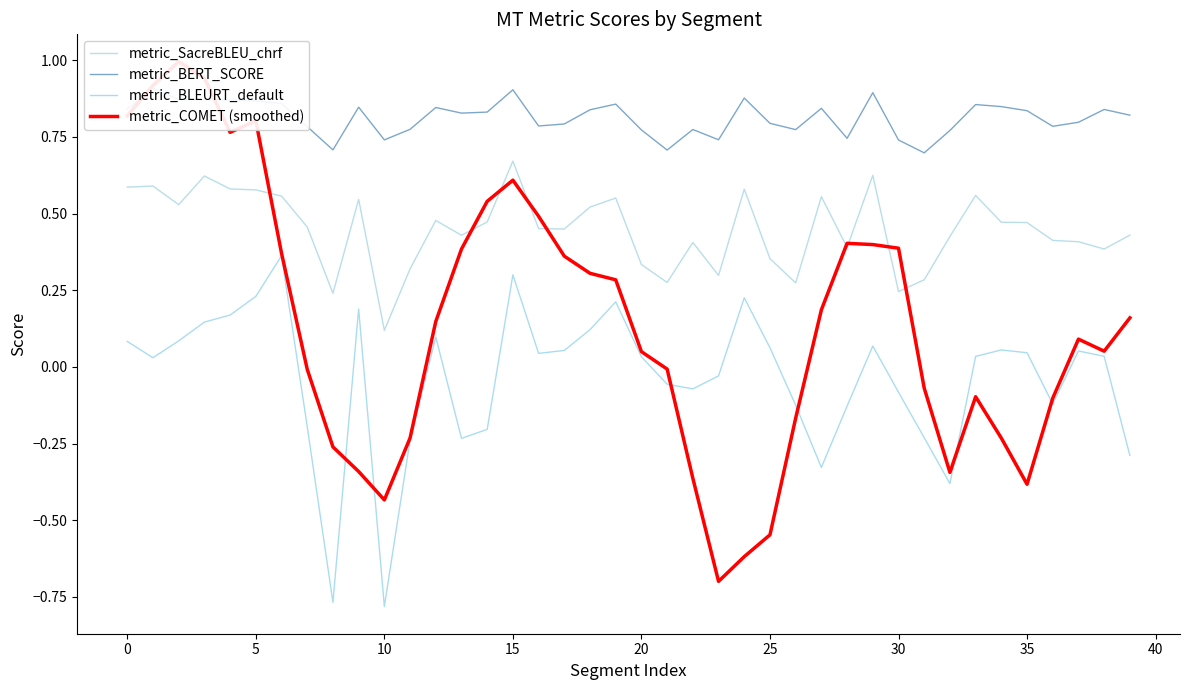

How many data points in metric_BLEURT_default are less than 0?

17